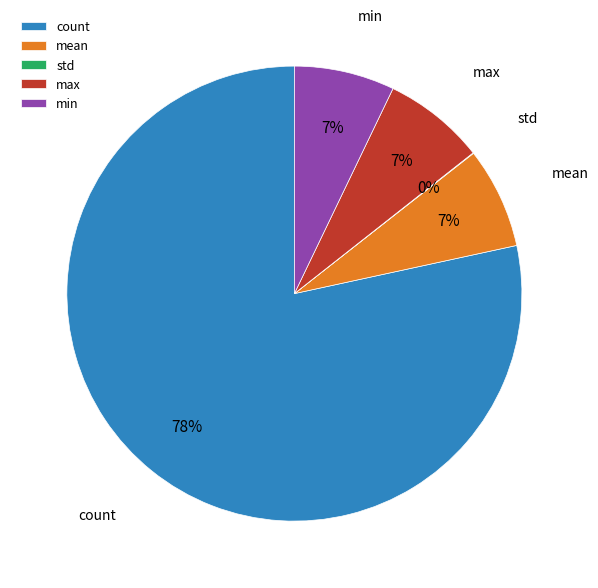

What percentage is the max slice, to the nearest percent?

7%